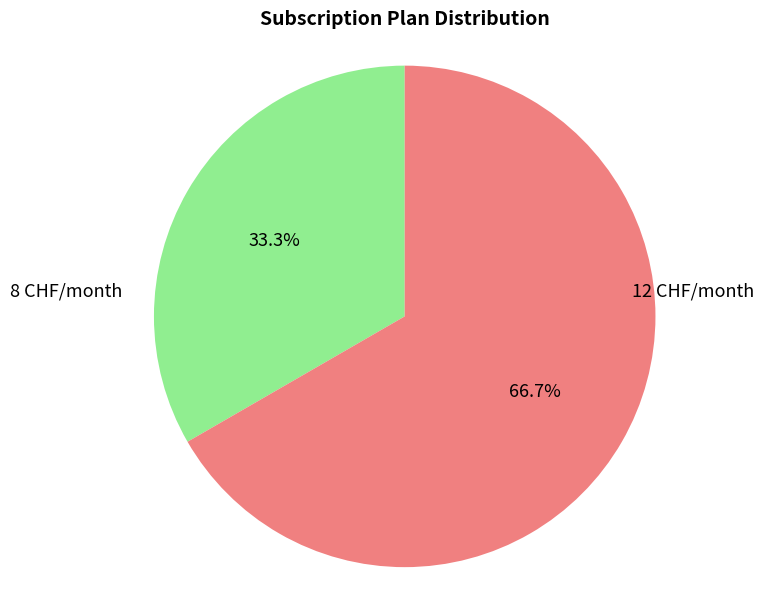

How many segments does this pie chart have?

2